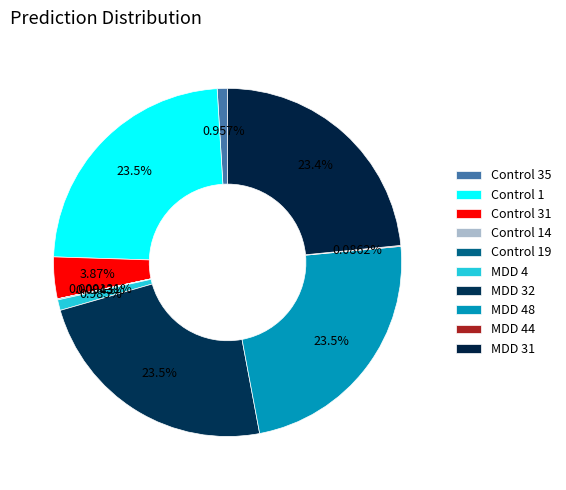

True or false: Control 31 accounts for 18% of the total.

False